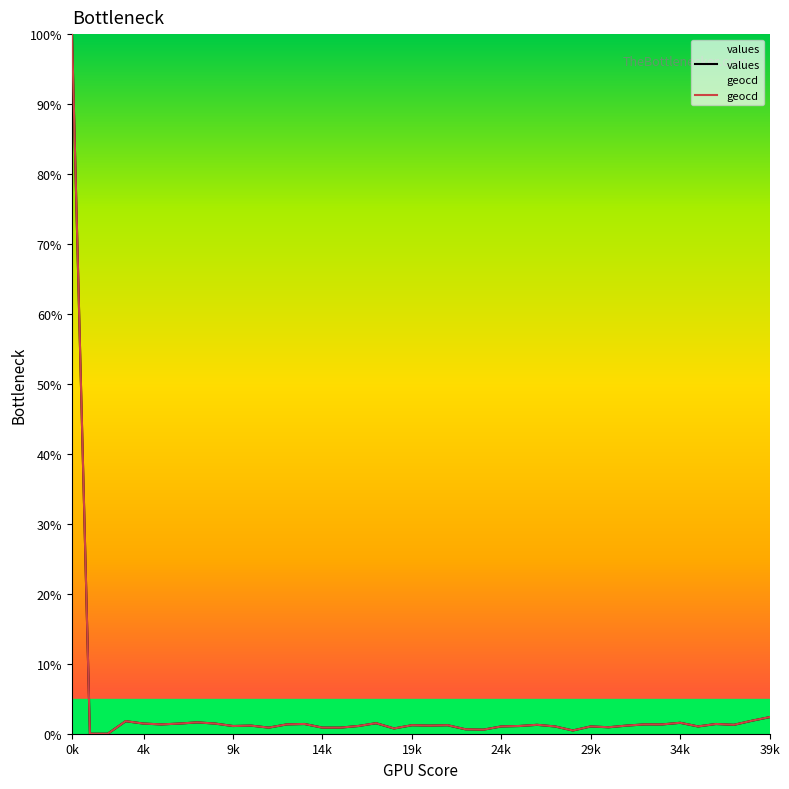

True or false: values has a value of 0.9 at 23.

False